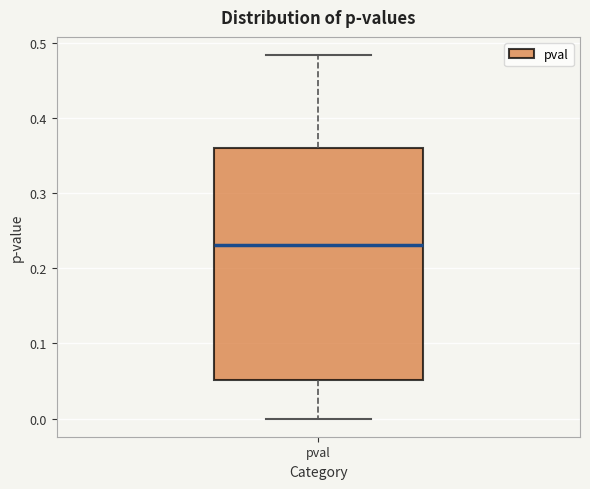

Read this box plot against the y-axis: the position of the median line, the range covered by the box, and the ends of both whiskers. The values are not printed on the chart, so give them approximately, as read against the axis.

median 0.23, box 0.05 to 0.36, whiskers 0.00 to 0.48